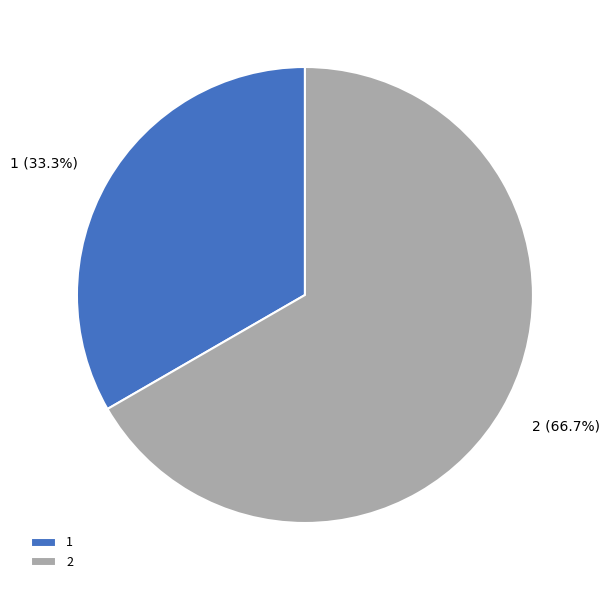

Is there any slice that represents more than half of the pie?

Yes